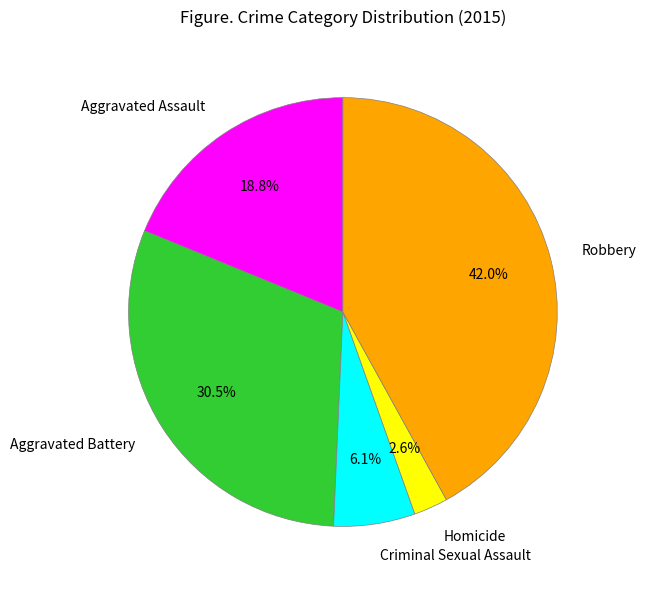

To the nearest percent, what portion does Robbery represent?

42%